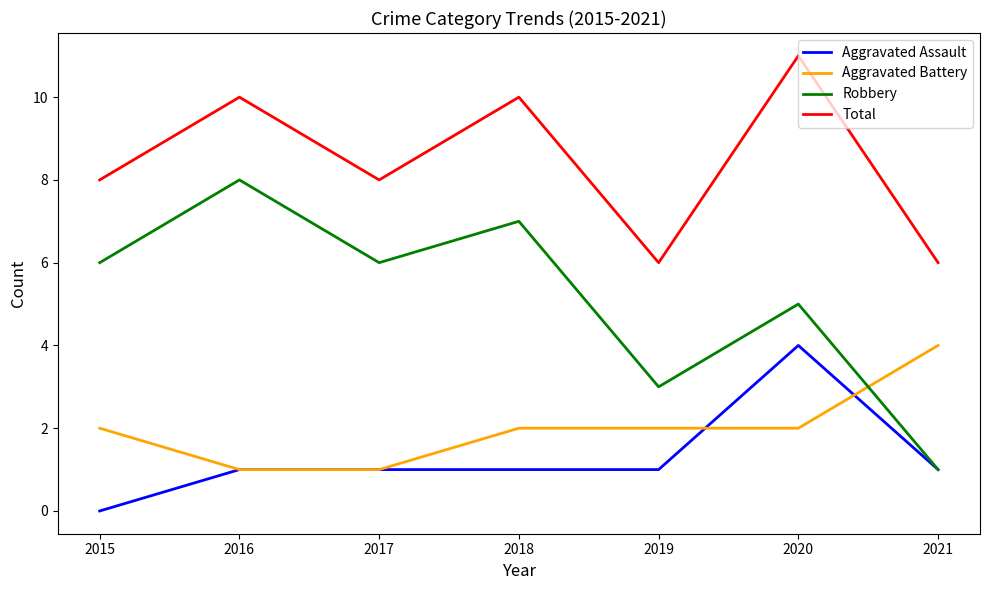

Is it true that Aggravated Assault equals 1 at 2016?

True